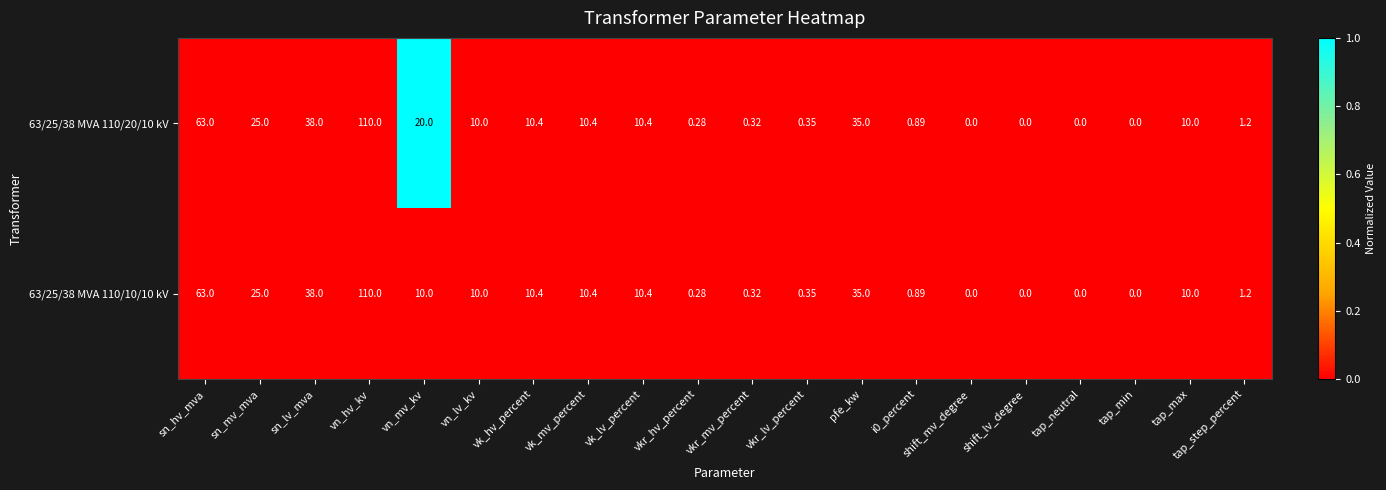

Is the value of 63/25/38 MVA 110/20/10 kV at tap_neutral greater than the value of 63/25/38 MVA 110/10/10 kV at vn_hv_kv?

No